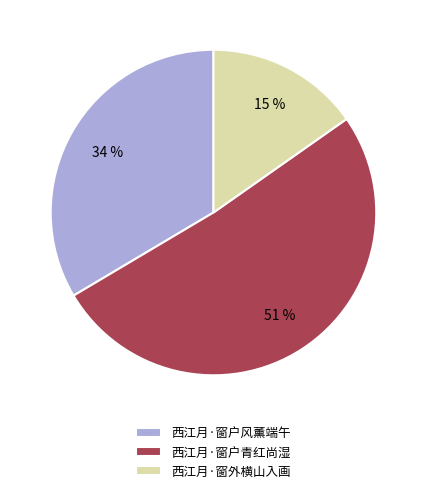

How many slices are in this pie chart?

3